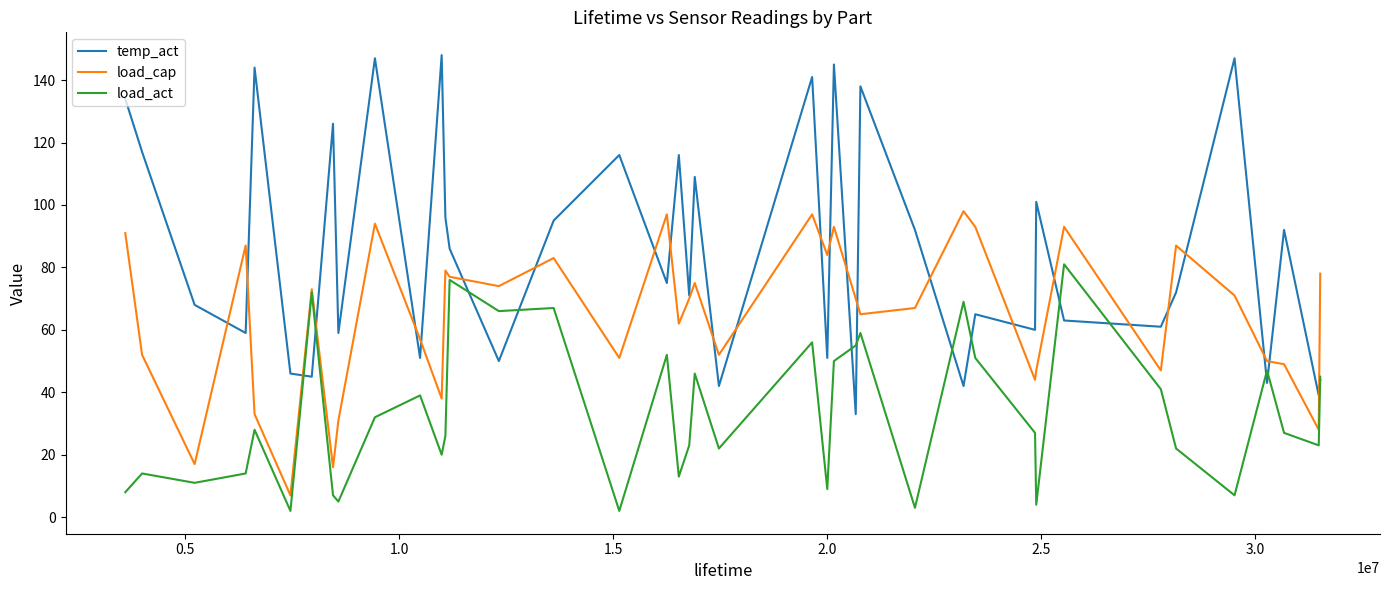

Which series has the largest total across all categories?

temp_act